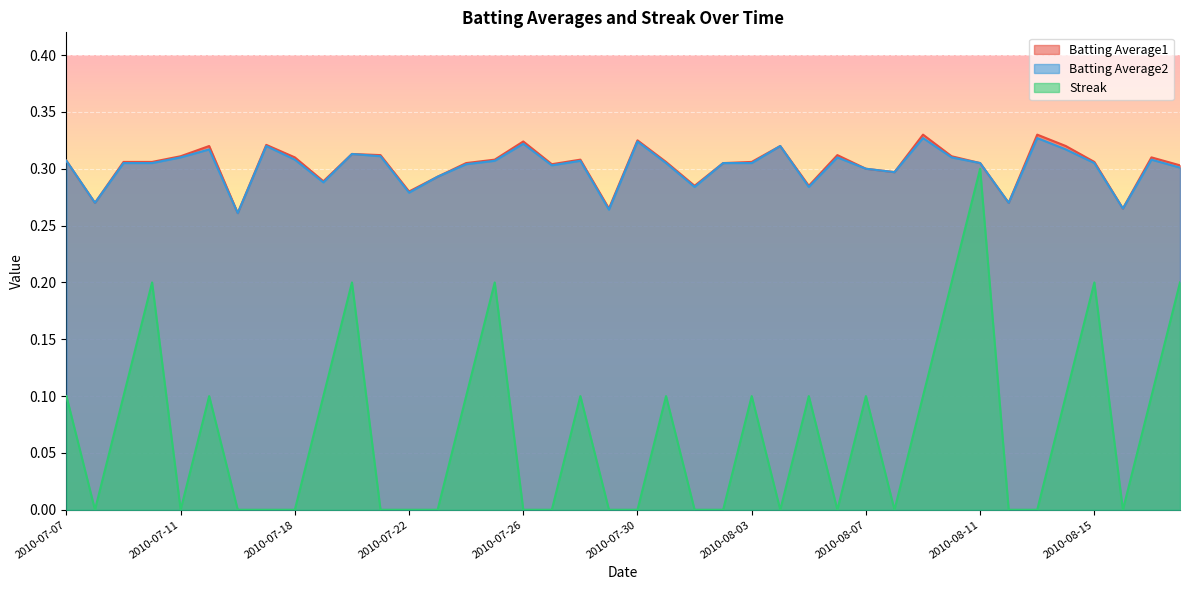

At which label does Streak reach its peak?

2010-08-11